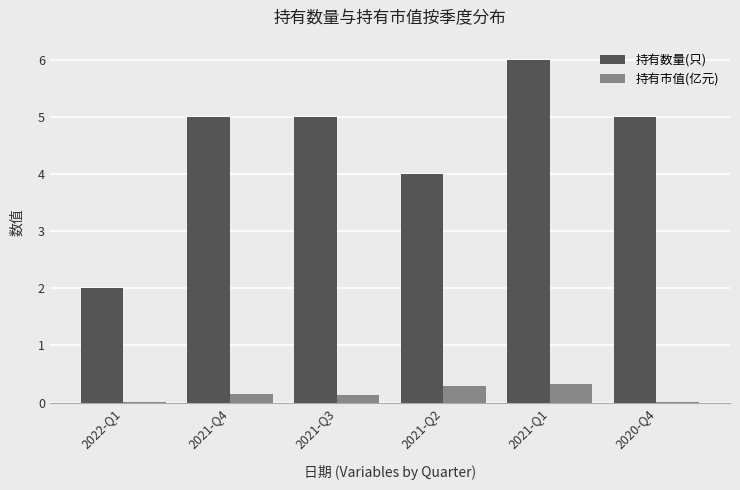

What is the sum of all 持有市值(亿元) values?

1.0